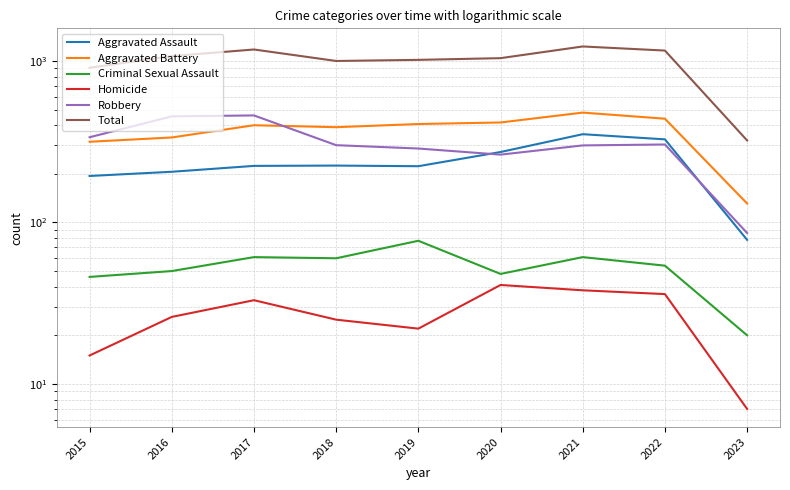

True or false: Robbery and Total intersect in this chart.

False